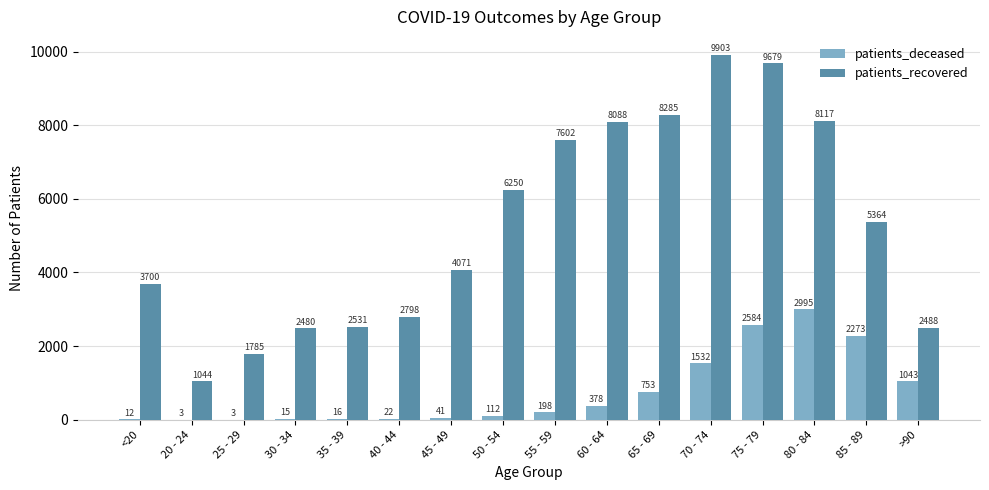

What is the sum of all patients_recovered values?

84185